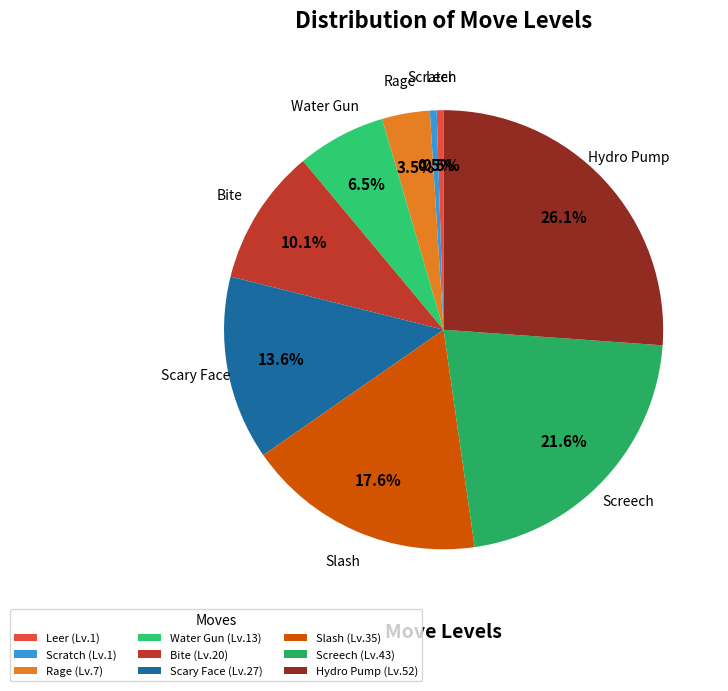

Does any single category account for the majority?

No